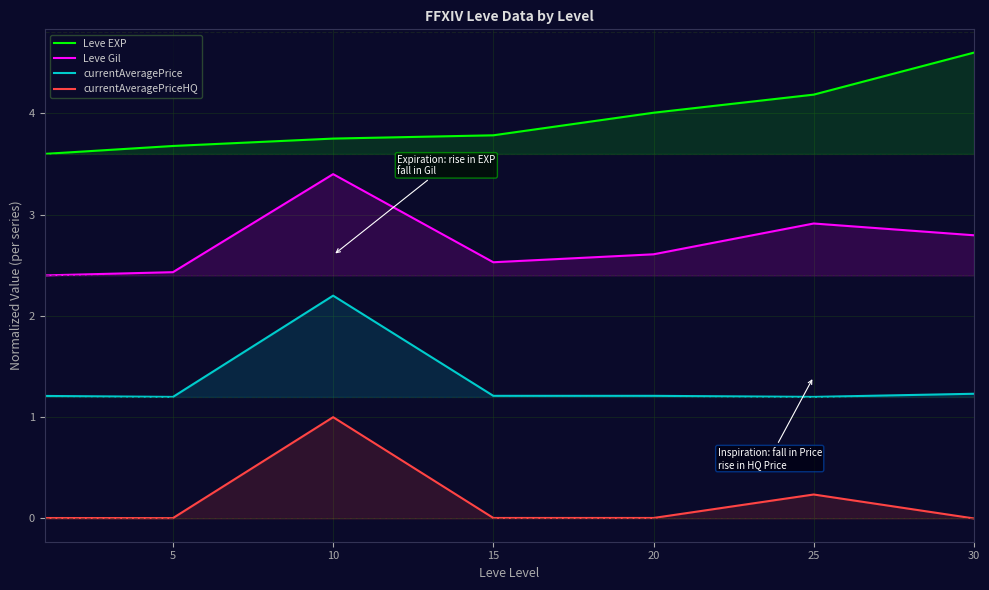

How many lines are shown in the chart?

4